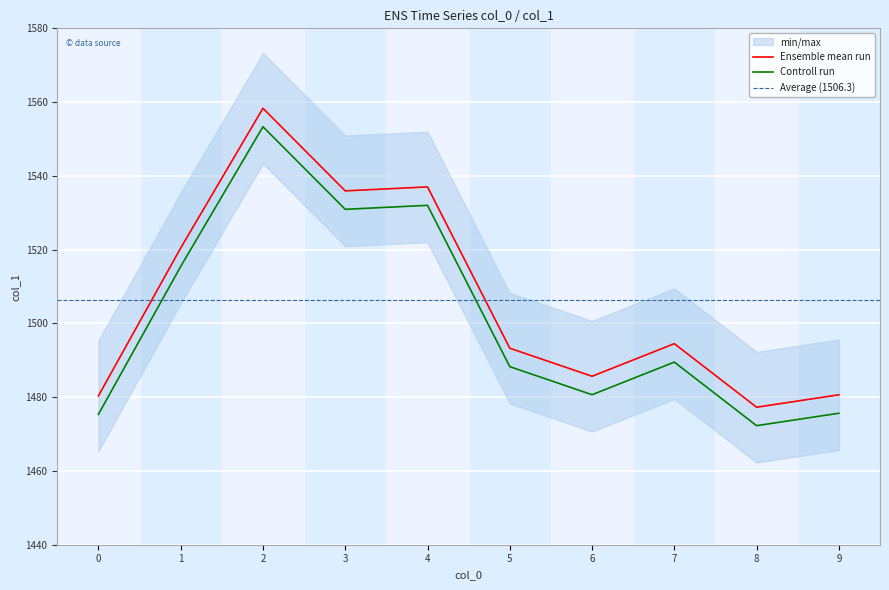

Reading left to right, list all the values displayed in this chart.

1480.4	1520.4	1558.3	1535.9	1537.0	1493.3	1485.7	1494.5	1477.3	1480.6